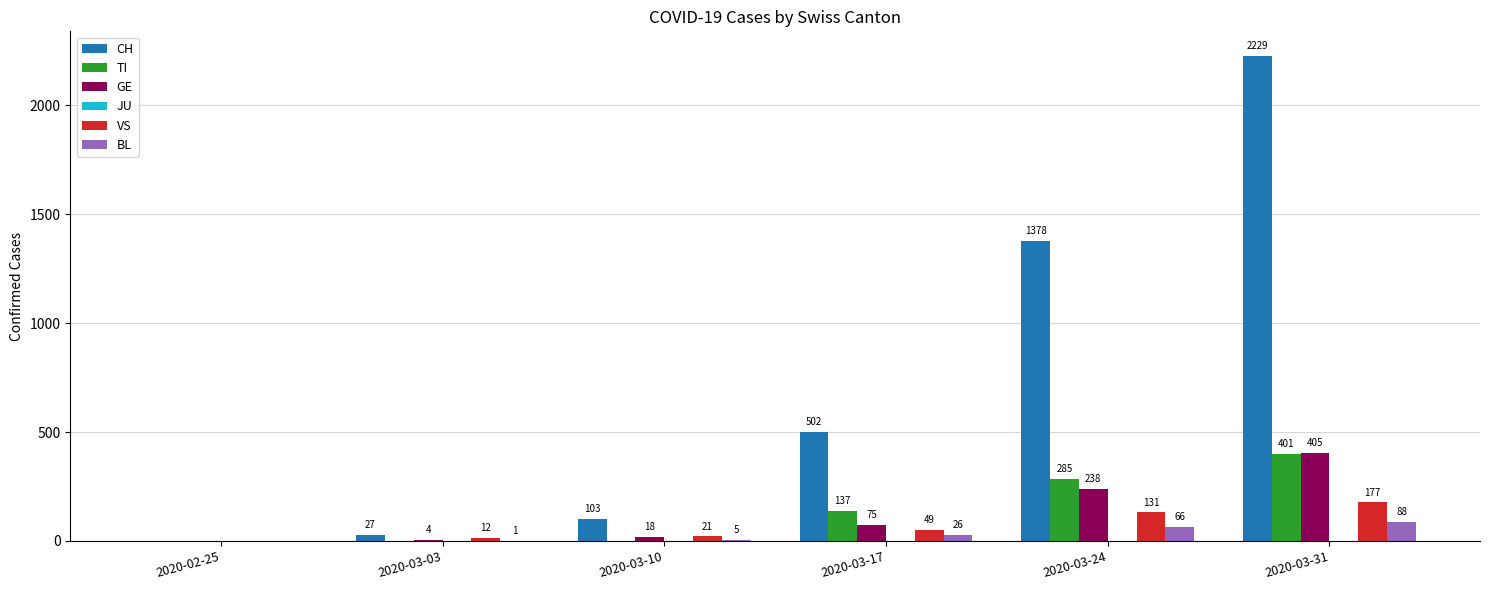

Which category has the highest value in the VS series?

2020-03-31